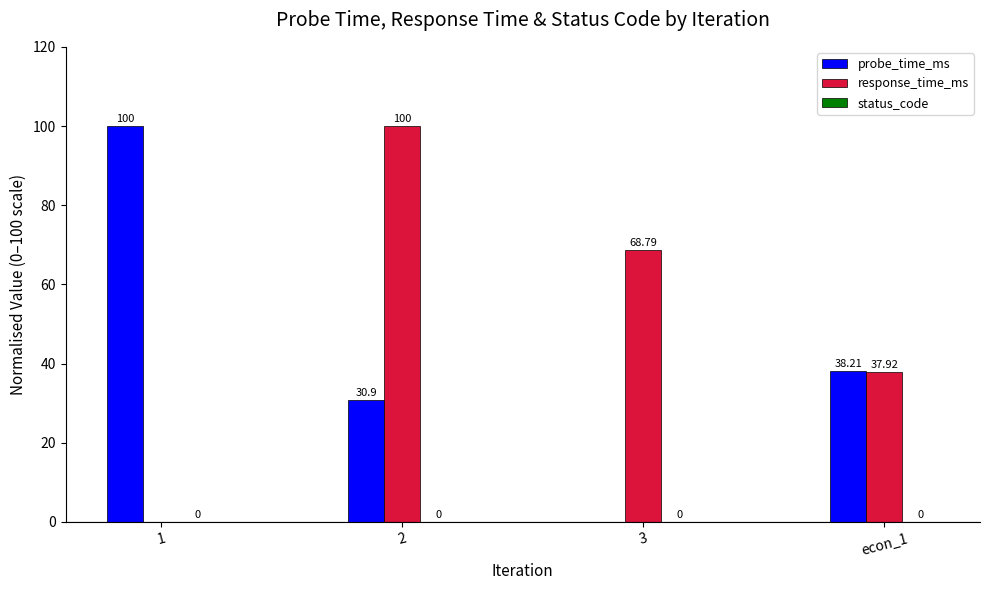

How many values in the response_time_ms series exceed 68?

2